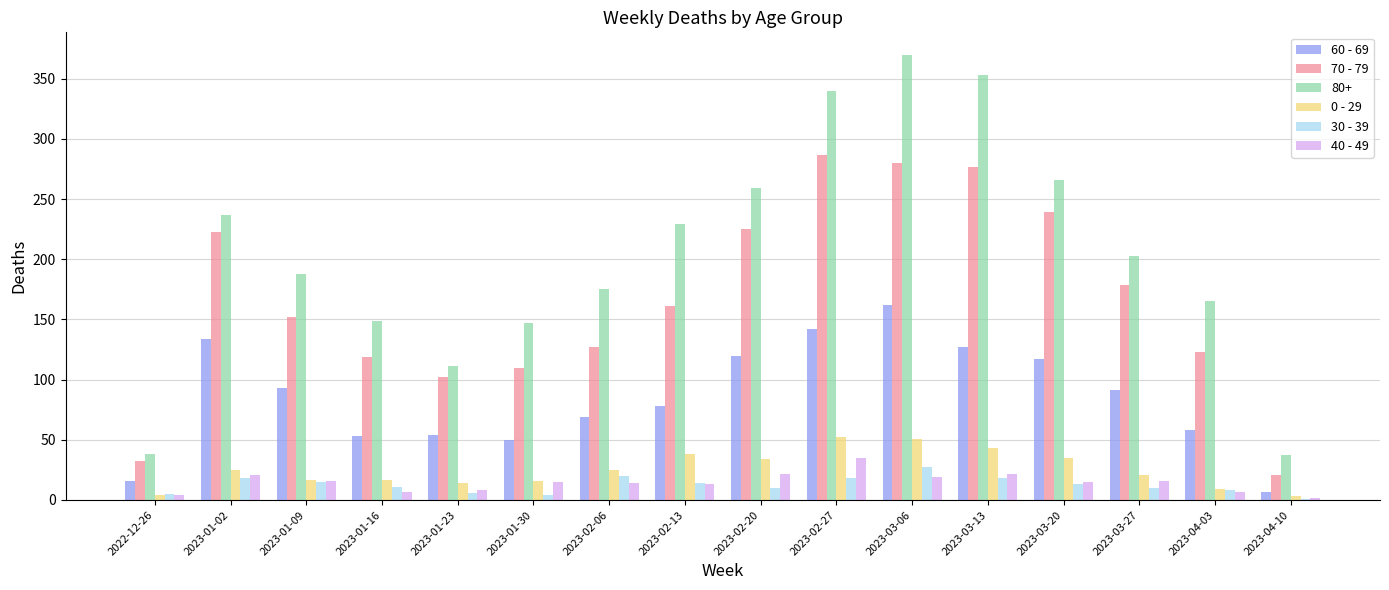

Which label corresponds to the largest value in the chart?

2023-03-06